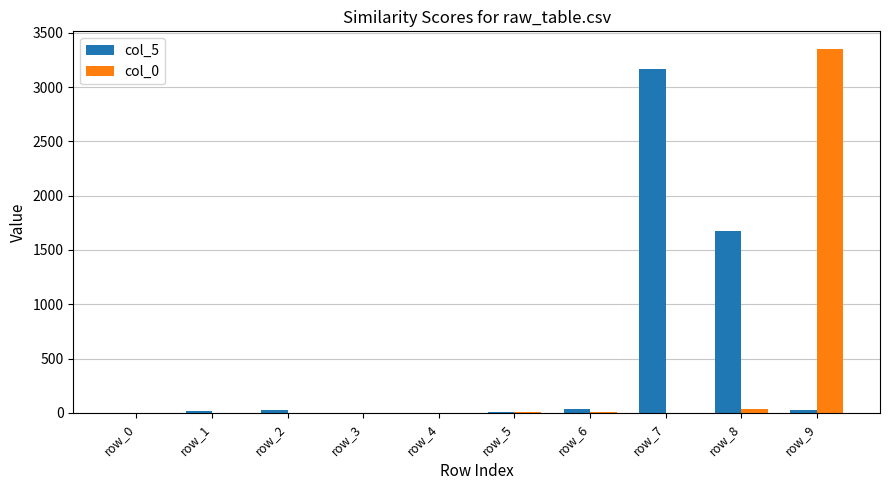

At which category is the sum across all series the highest?

row_9